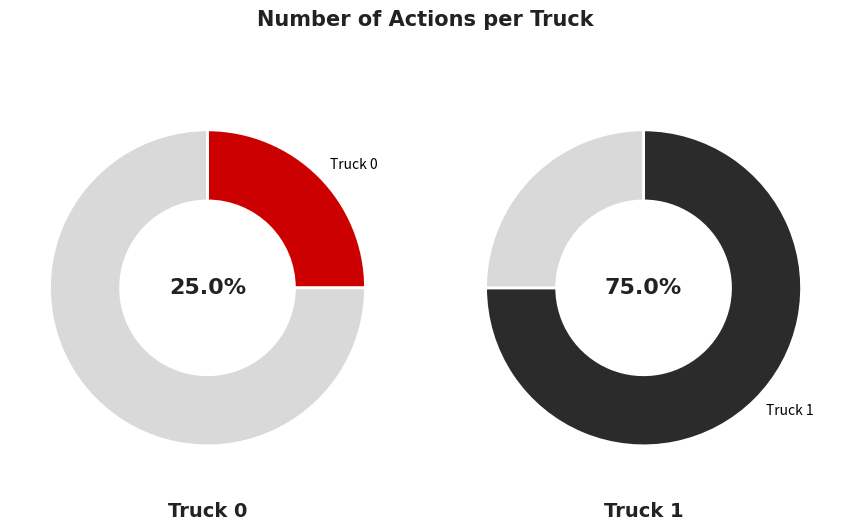

Do Truck 0 and Truck 1 together represent more than half of the pie?

Yes